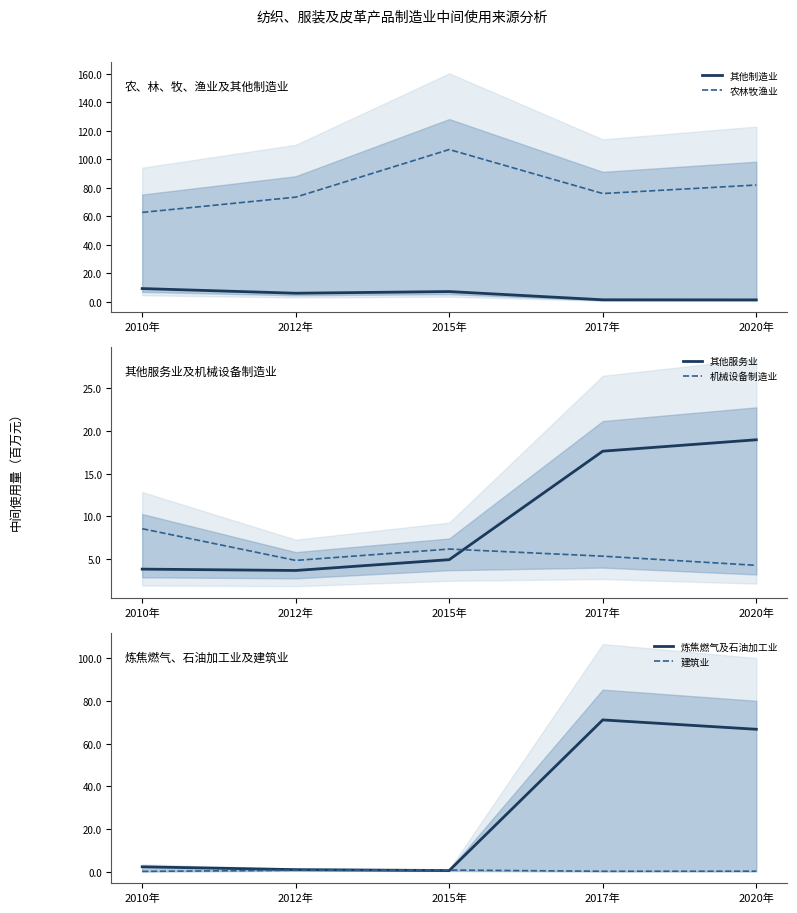

How many distinct data groups are displayed?

6